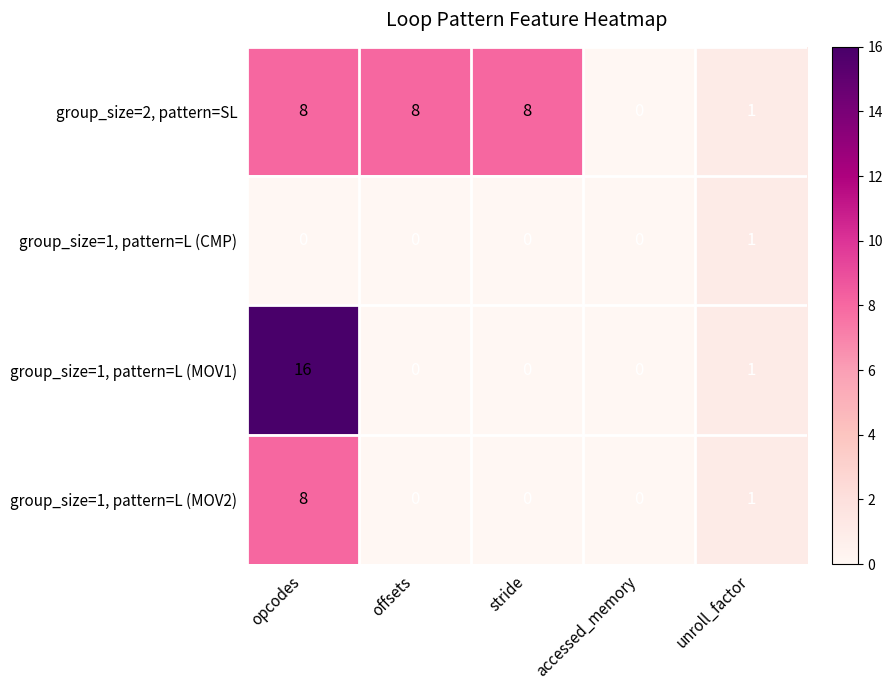

What is the total value across all series at unroll_factor?

4